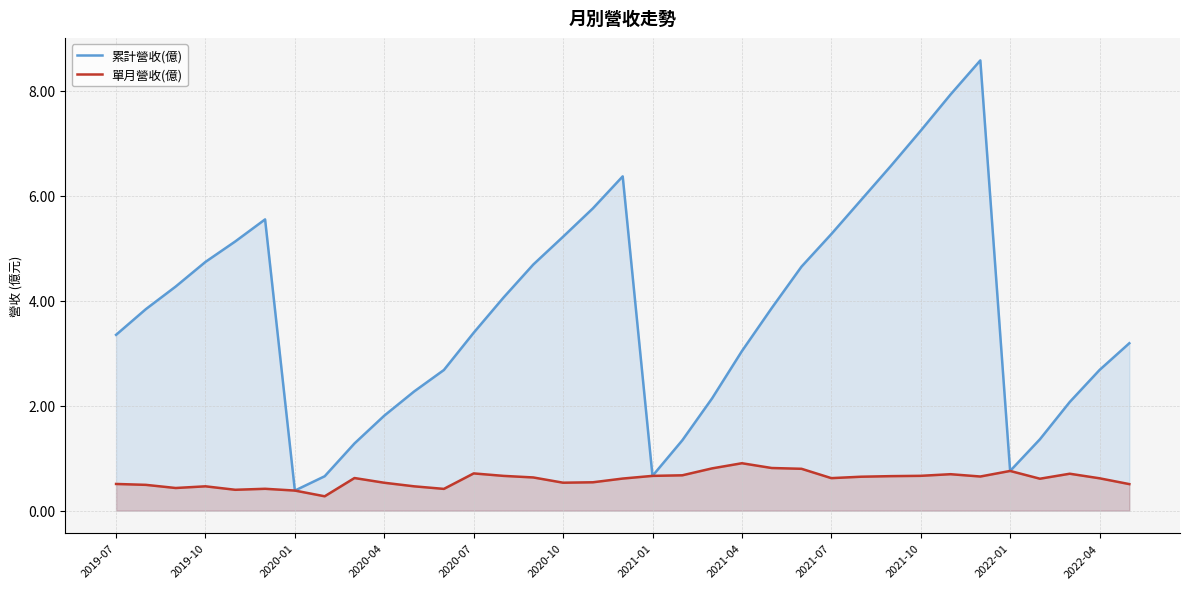

How many data points in 累計營收(億) are less than 3?

13